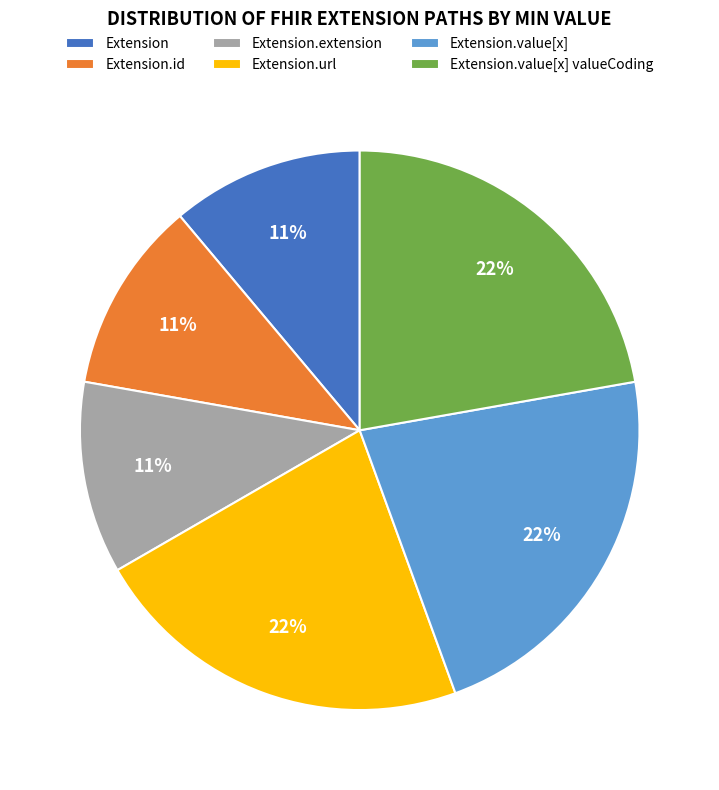

How many slices are in this pie chart?

6